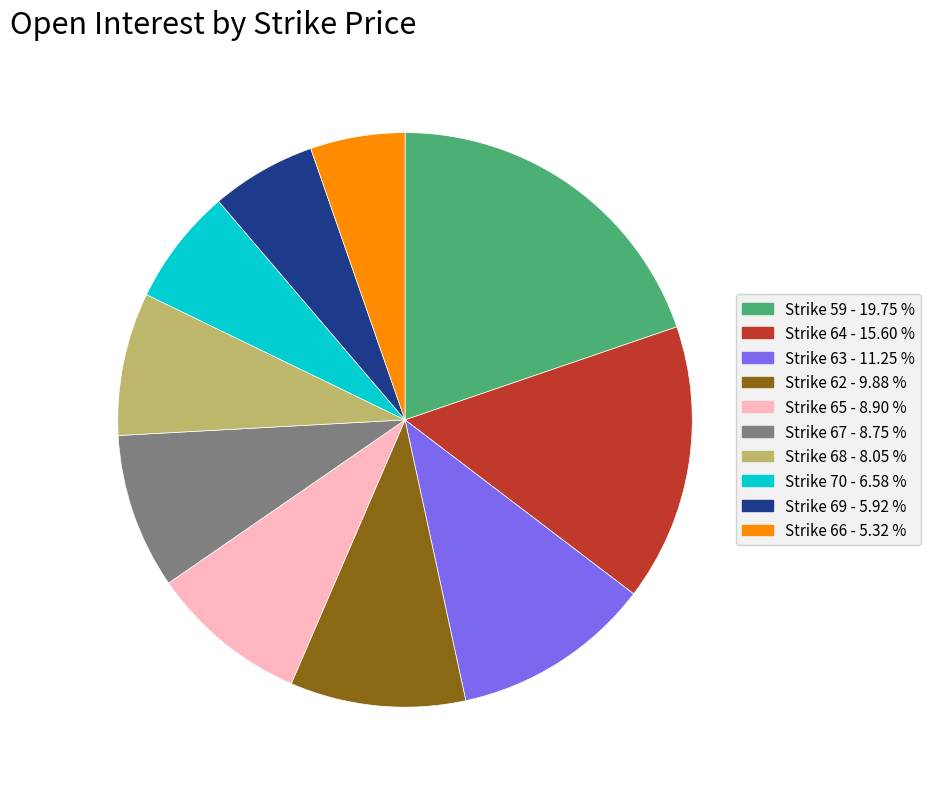

How many segments does this pie chart have?

10